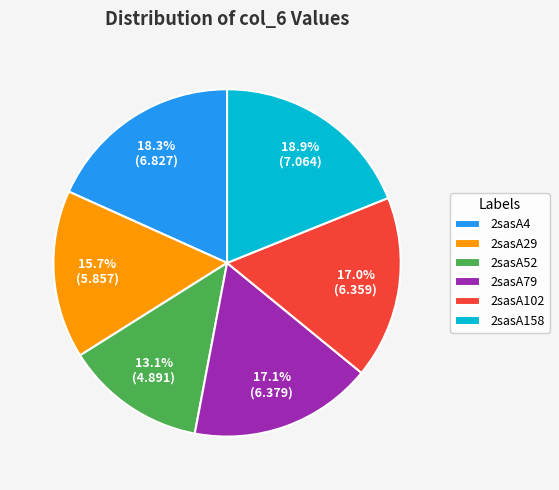

What is the ratio of the value at 2sasA102 to the value at 2sasA79?

1.0